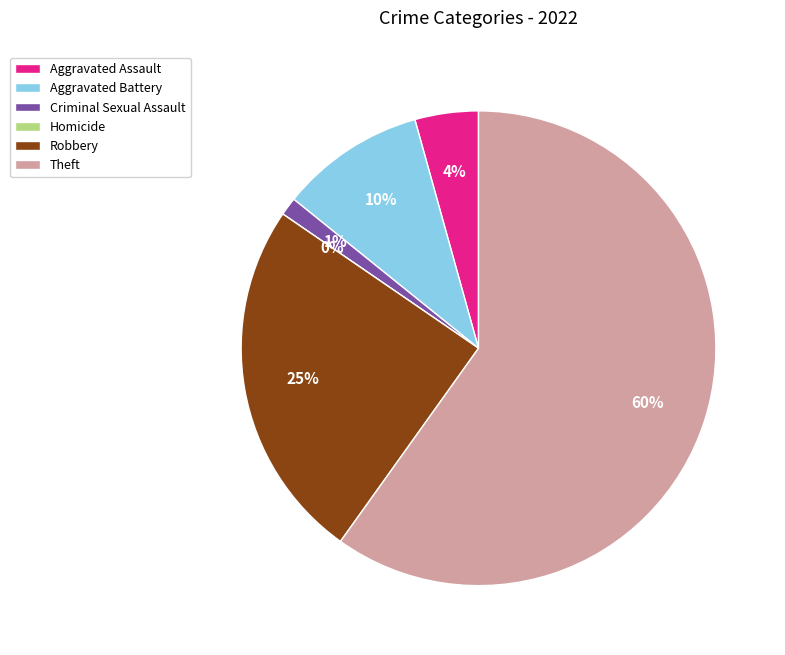

Which slice is the largest?

Theft